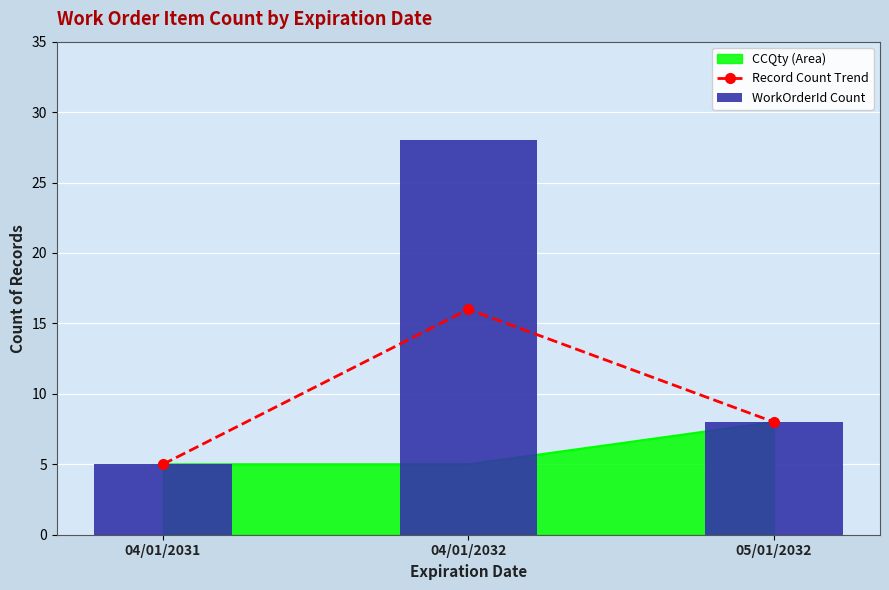

Reading left to right, what are all the values shown in this chart?

Record Count Trend: 5	16	8
WorkOrderId Count: 5	28	8